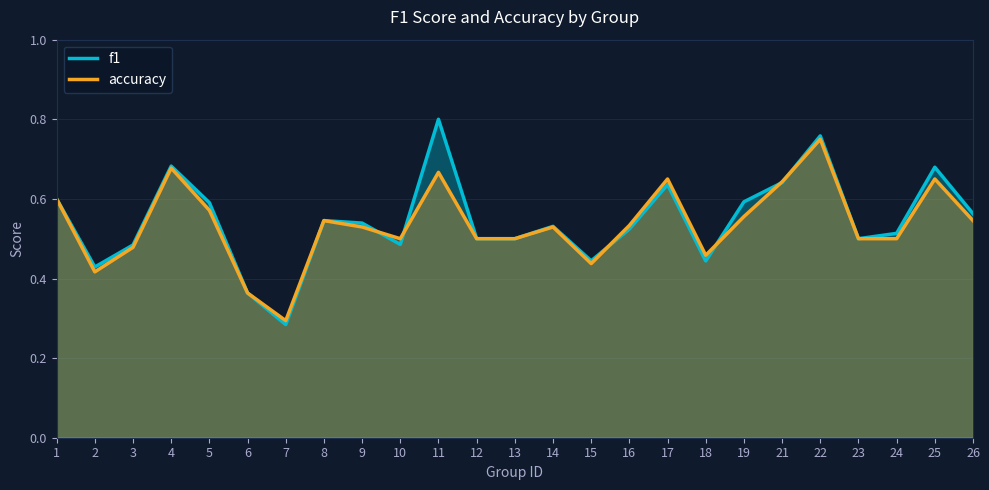

Between 16 and 5, which is larger?

5